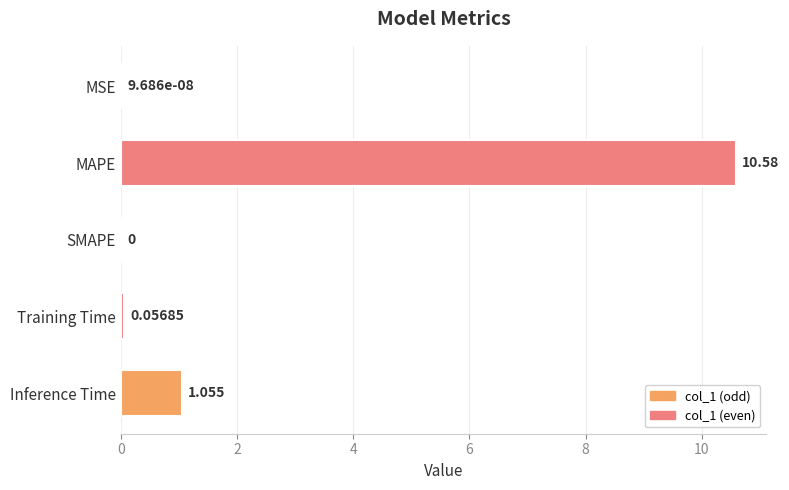

At which label is the value closest to 5?

Inference Time